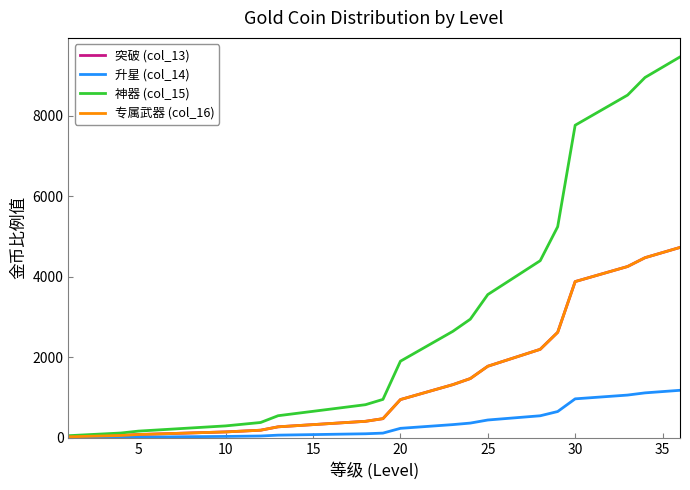

Does the chart display data point markers on the line(s)?

No